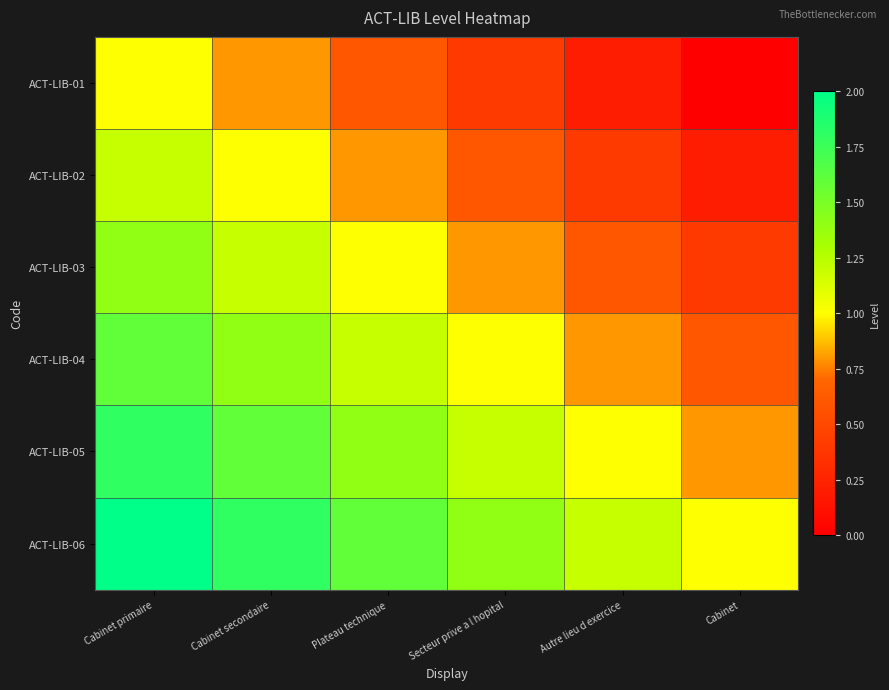

Reading left to right, transcribe all the data shown in this chart.

ACT-LIB-01: Cabinet primaire=1.0	Cabinet secondaire=0.8	Plateau technique=0.6	Secteur prive a l hopital=0.4	Autre lieu d exercice=0.2	Cabinet=0.0
ACT-LIB-02: Cabinet primaire=1.2	Cabinet secondaire=1.0	Plateau technique=0.8	Secteur prive a l hopital=0.6	Autre lieu d exercice=0.4	Cabinet=0.2
ACT-LIB-03: Cabinet primaire=1.4	Cabinet secondaire=1.2	Plateau technique=1.0	Secteur prive a l hopital=0.8	Autre lieu d exercice=0.6	Cabinet=0.4
ACT-LIB-04: Cabinet primaire=1.6	Cabinet secondaire=1.4	Plateau technique=1.2	Secteur prive a l hopital=1.0	Autre lieu d exercice=0.8	Cabinet=0.6
ACT-LIB-05: Cabinet primaire=1.8	Cabinet secondaire=1.6	Plateau technique=1.4	Secteur prive a l hopital=1.2	Autre lieu d exercice=1.0	Cabinet=0.8
ACT-LIB-06: Cabinet primaire=2.0	Cabinet secondaire=1.8	Plateau technique=1.6	Secteur prive a l hopital=1.4	Autre lieu d exercice=1.2	Cabinet=1.0